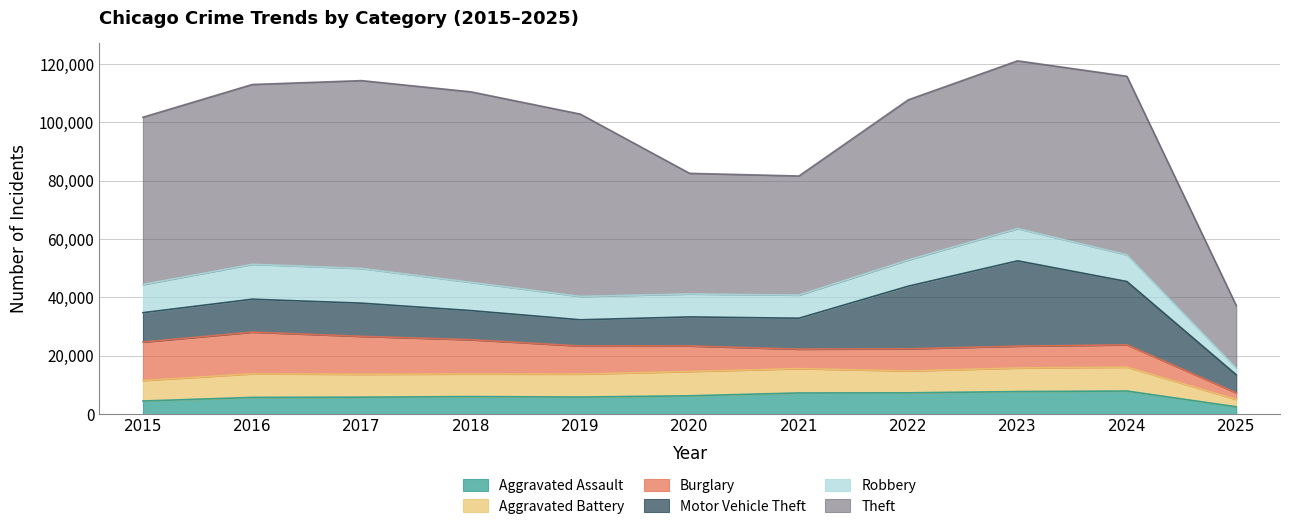

Reading right to left, what are all the values shown in this chart?

Aggravated Assault: 2025=2495	2024=7901	2023=7712	2022=7281	2021=7242	2020=6265	2019=5841	2018=6002	2017=5793	2016=5713	2015=4480
Aggravated Battery: 2025=2513	2024=8184	2023=8079	2022=7494	2021=8346	2020=8320	2019=7858	2018=7734	2017=7845	2016=8085	2015=7018
Burglary: 2025=2260	2024=7650	2023=7484	2022=7594	2021=6662	2020=8758	2019=9638	2018=11747	2017=13001	2016=14289	2015=13184
Motor Vehicle Theft: 2025=6188	2024=21694	2023=29253	2022=21470	2021=10605	2020=9959	2019=8978	2018=9985	2017=11380	2016=11285	2015=10068
Robbery: 2025=2277	2024=9121	2023=11053	2022=8965	2021=7920	2020=7855	2019=7995	2018=9681	2017=11881	2016=11960	2015=9638
Theft: 2025=21469	2024=61219	2023=57481	2022=54897	2021=40820	2020=41349	2019=62498	2018=65289	2017=64386	2016=61623	2015=57352